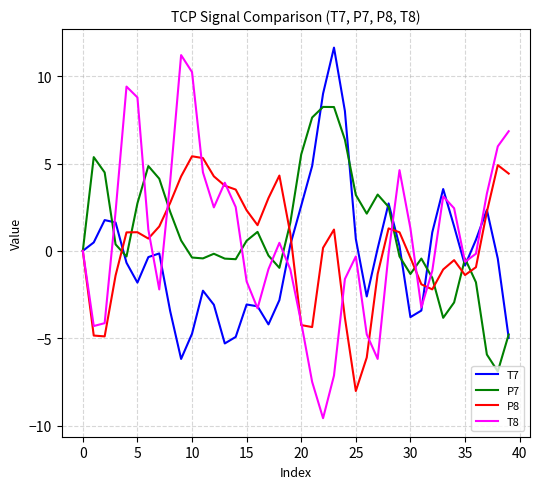

What is the highest value of the T8 series?

11.2